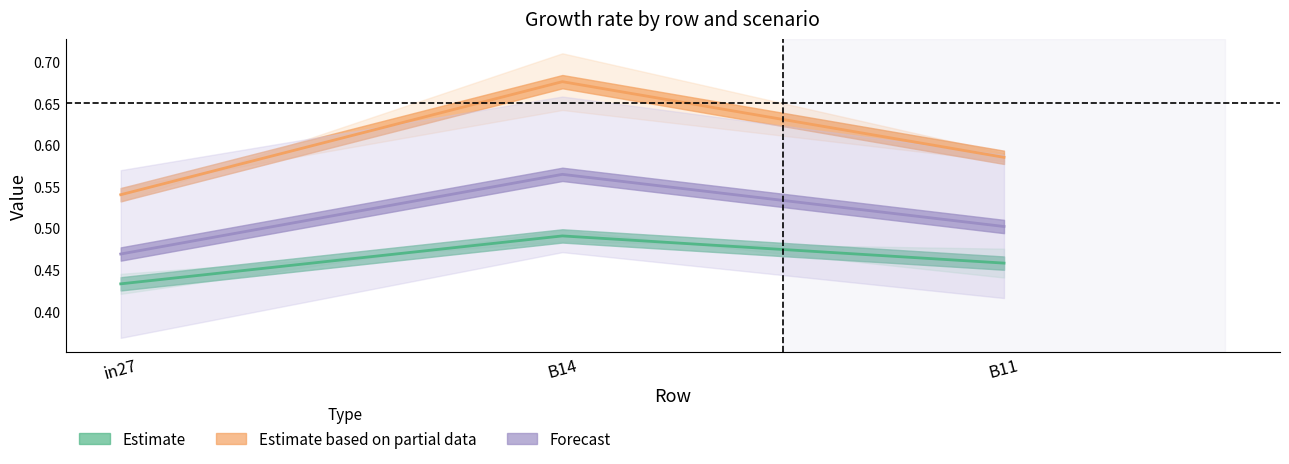

What are all the series names shown in the legend?

Estimate, Estimate based on partial data, Forecast